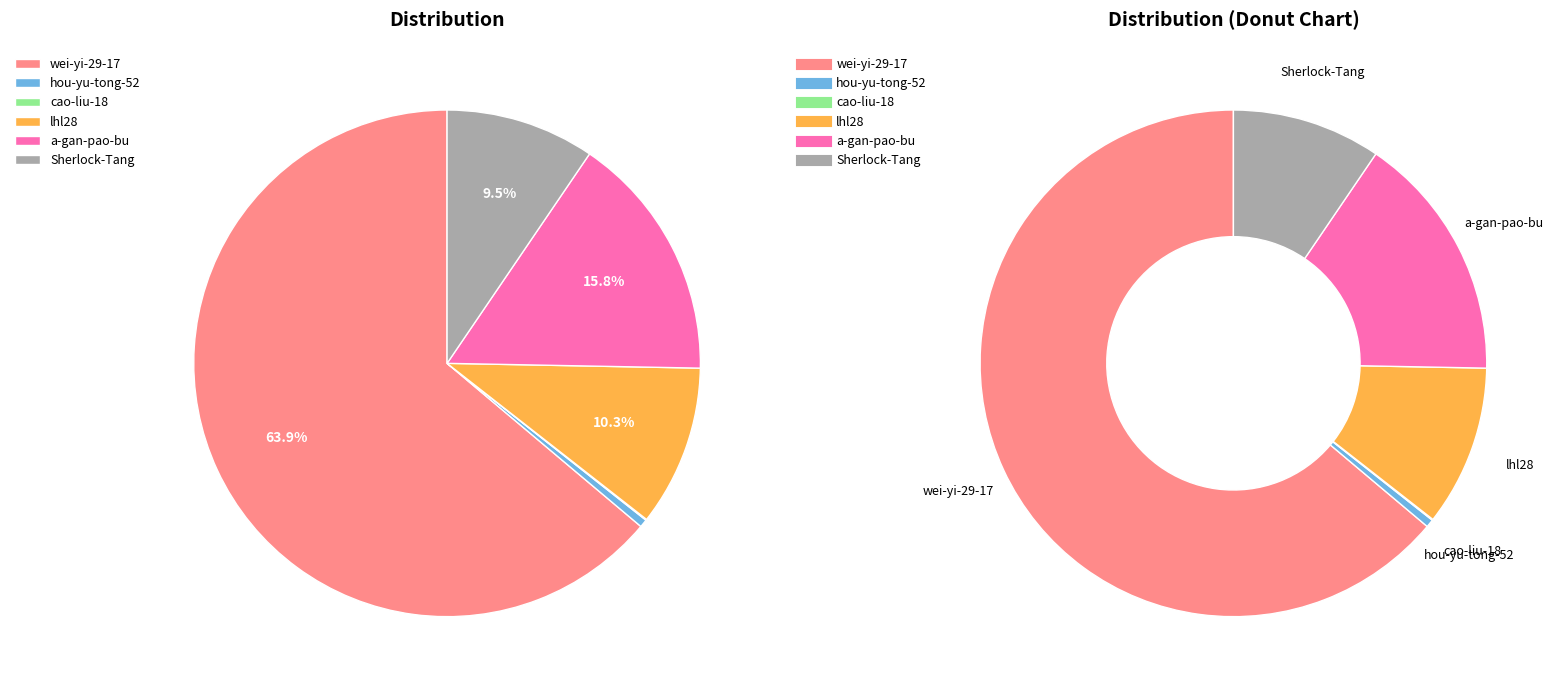

True or false: cao-liu-18 accounts for 0% of the total.

True